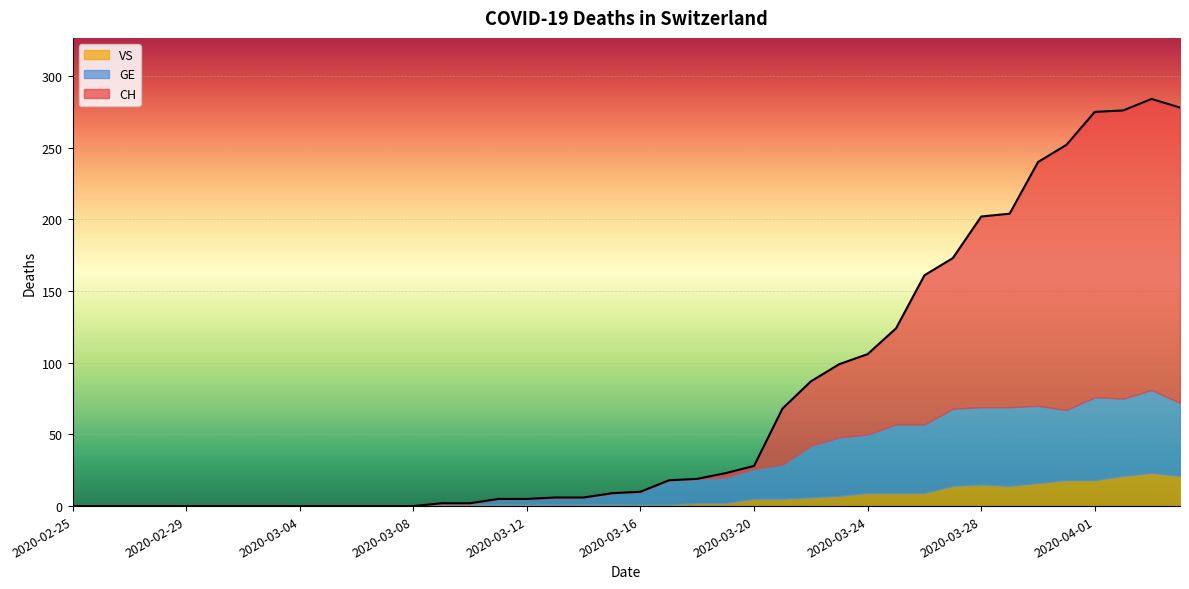

At 2020-02-27, list the series in order from largest to smallest.

CH, GE, VS